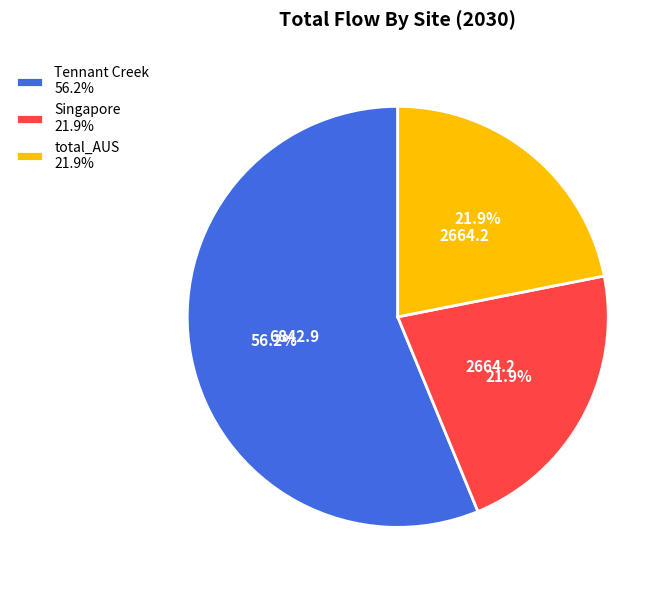

The Singapore slice represents 22% of the pie. True or false?

True